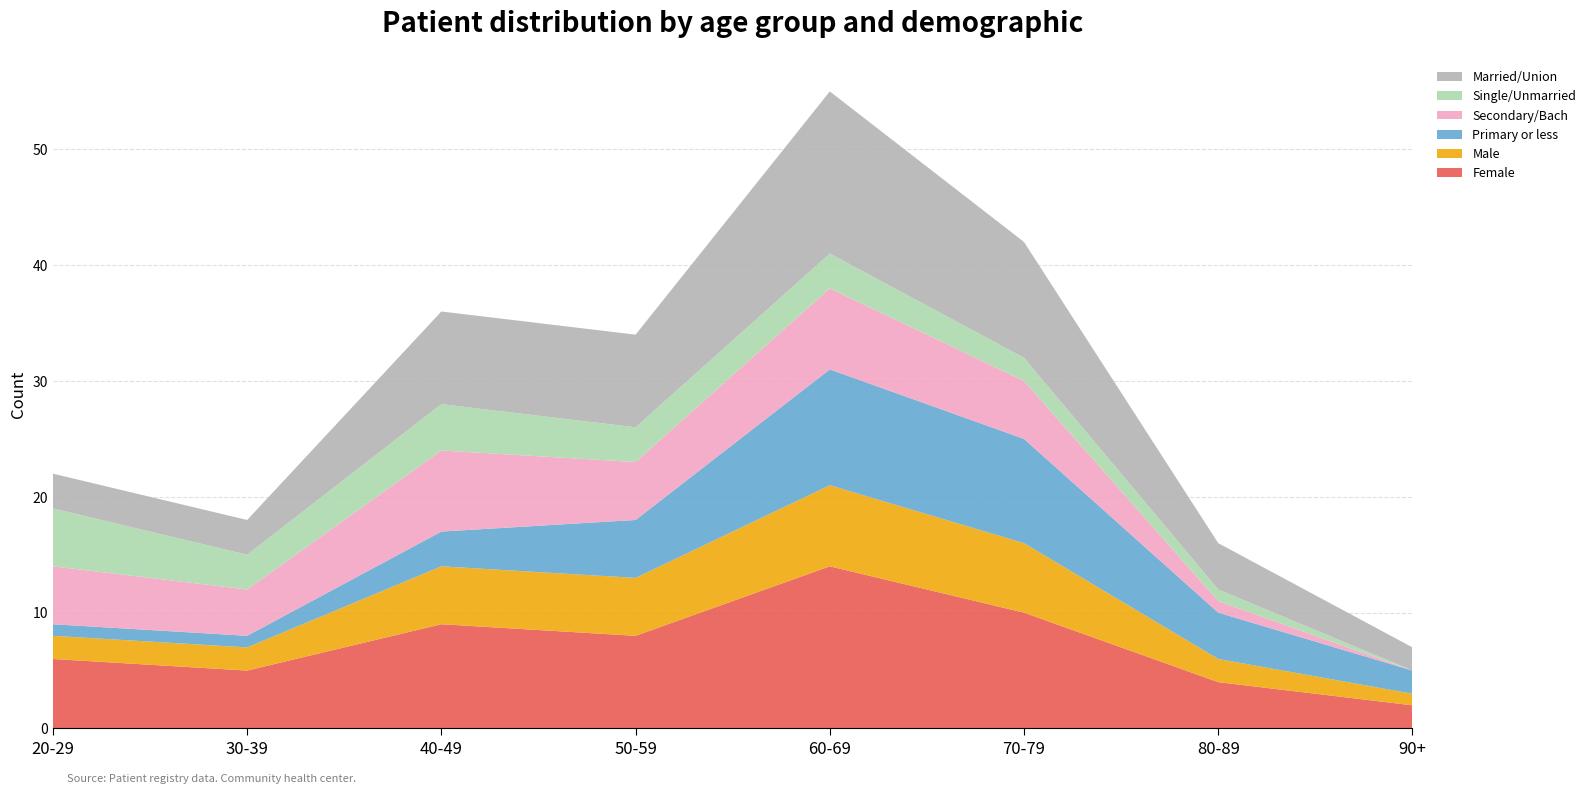

Reading right to left, list all the values displayed in this chart.

Female: 90+=2	80-89=4	70-79=10	60-69=14	50-59=8	40-49=9	30-39=5	20-29=6
Male: 90+=1	80-89=2	70-79=6	60-69=7	50-59=5	40-49=5	30-39=2	20-29=2
Primary or less: 90+=2	80-89=4	70-79=9	60-69=10	50-59=5	40-49=3	30-39=1	20-29=1
Secondary/Bach: 90+=0	80-89=1	70-79=5	60-69=7	50-59=5	40-49=7	30-39=4	20-29=5
Single/Unmarried: 90+=0	80-89=1	70-79=2	60-69=3	50-59=3	40-49=4	30-39=3	20-29=5
Married/Union: 90+=2	80-89=4	70-79=10	60-69=14	50-59=8	40-49=8	30-39=3	20-29=3